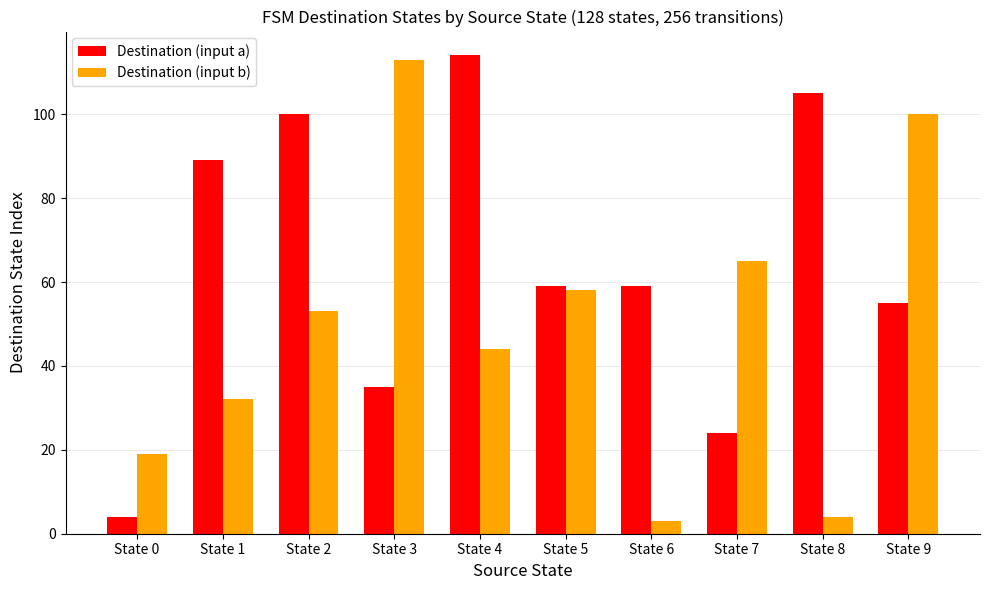

The value of Destination (input b) at State 1 is 32. True or false?

True